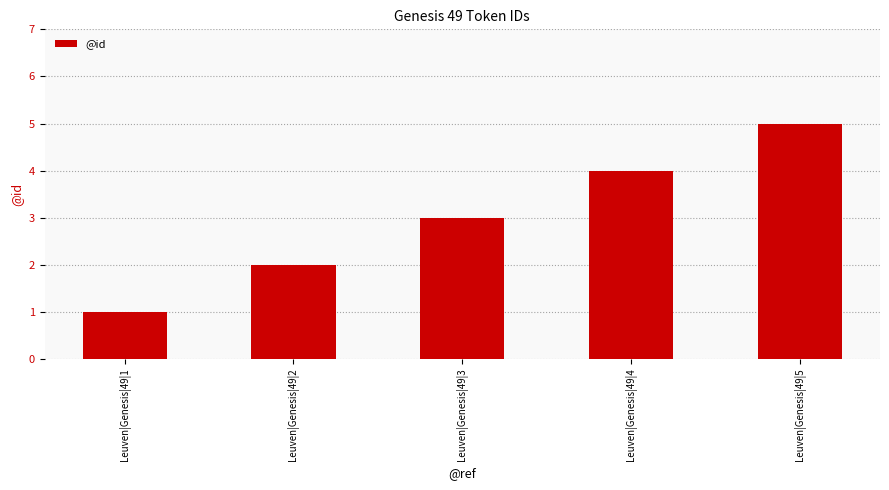

Rank the categories by value from lowest to highest.

Leuven|Genesis|49|1, Leuven|Genesis|49|2, Leuven|Genesis|49|3, Leuven|Genesis|49|4, Leuven|Genesis|49|5